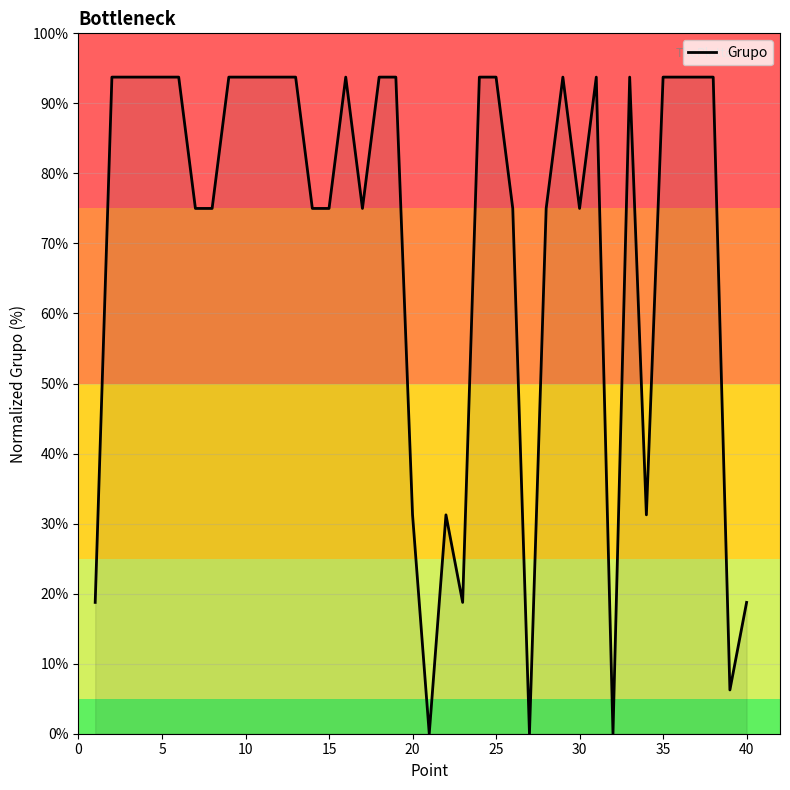

True or false: there are more than 0 points higher than both neighbors.

True